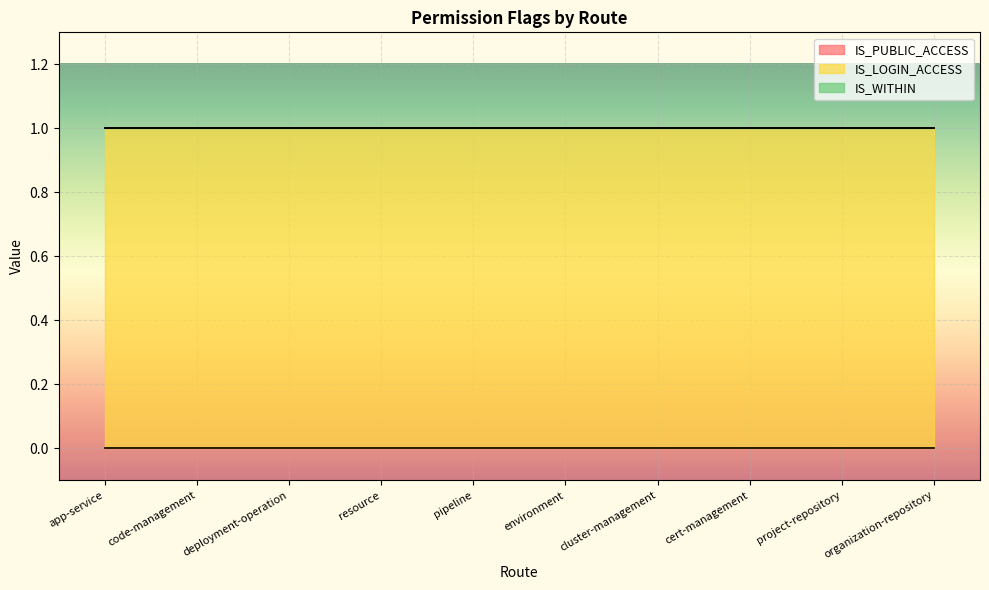

At environment, list the series in order from smallest to largest.

IS_PUBLIC_ACCESS, IS_WITHIN, IS_LOGIN_ACCESS